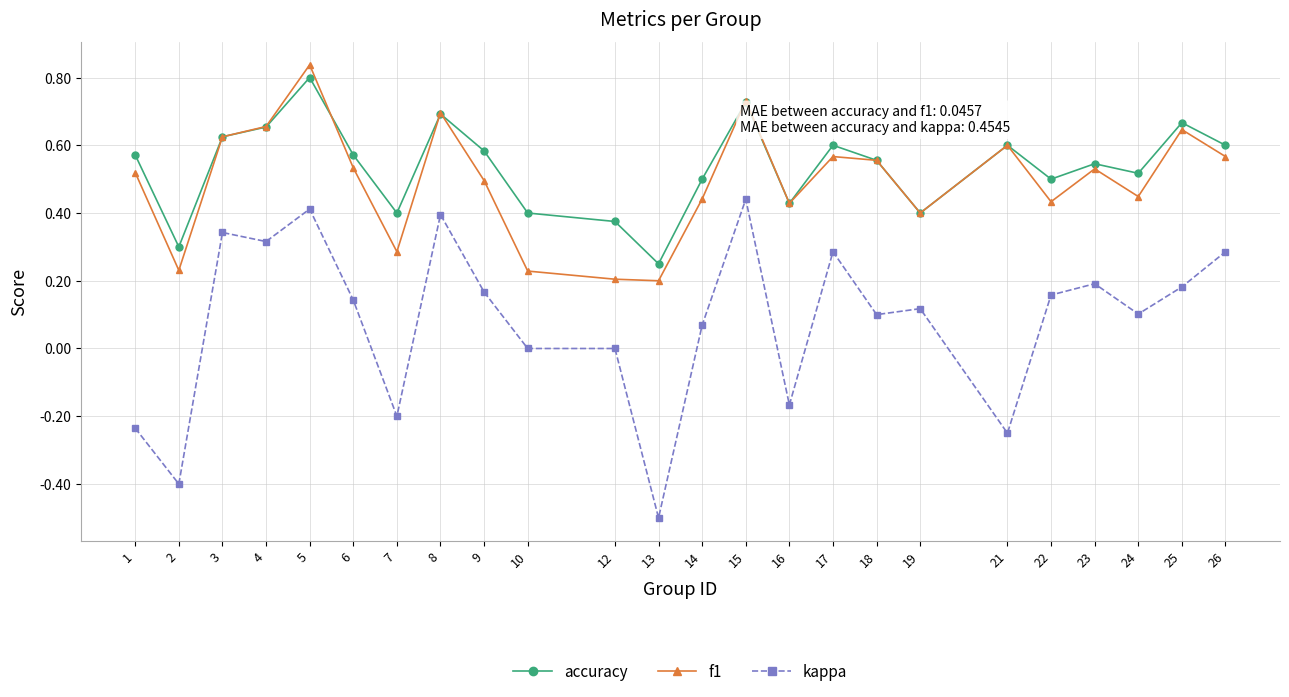

At 7, list the series in order from smallest to largest.

kappa, f1, accuracy